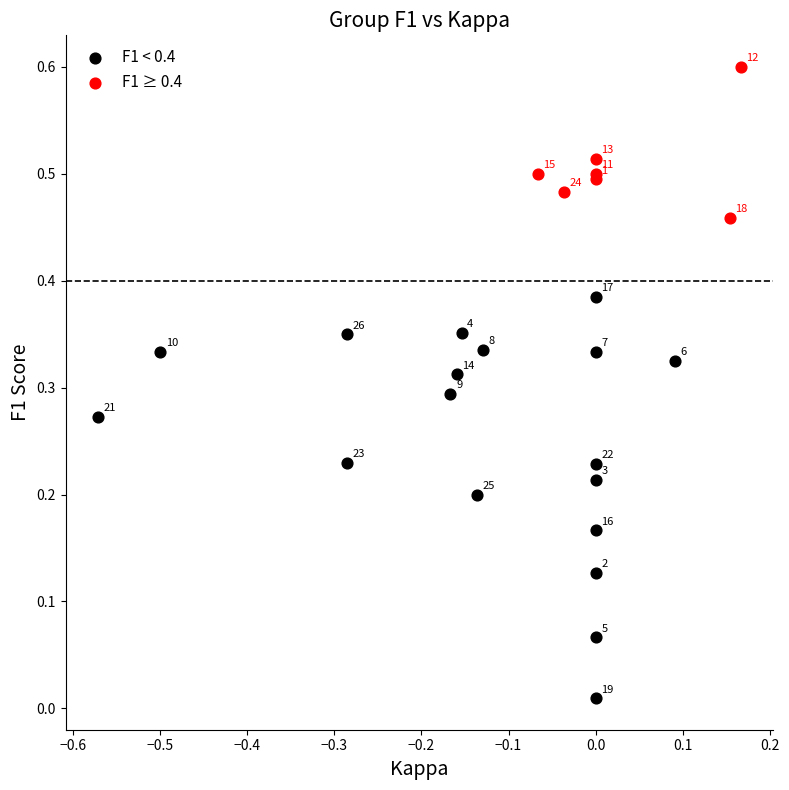

What are all the series names shown in the legend?

F1 < 0.4, F1 ≥ 0.4